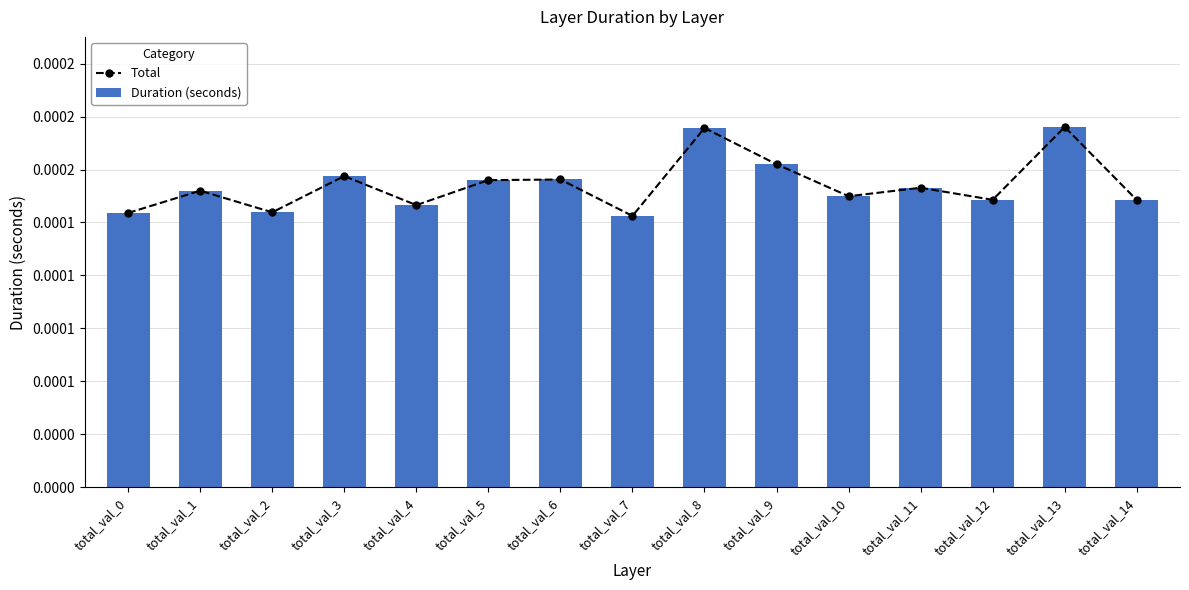

Which series has the widest spread of values?

Total